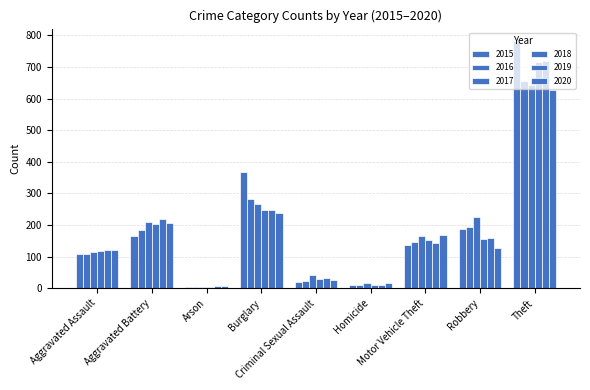

True or false: 2020 has a value of 1025 at Theft.

False